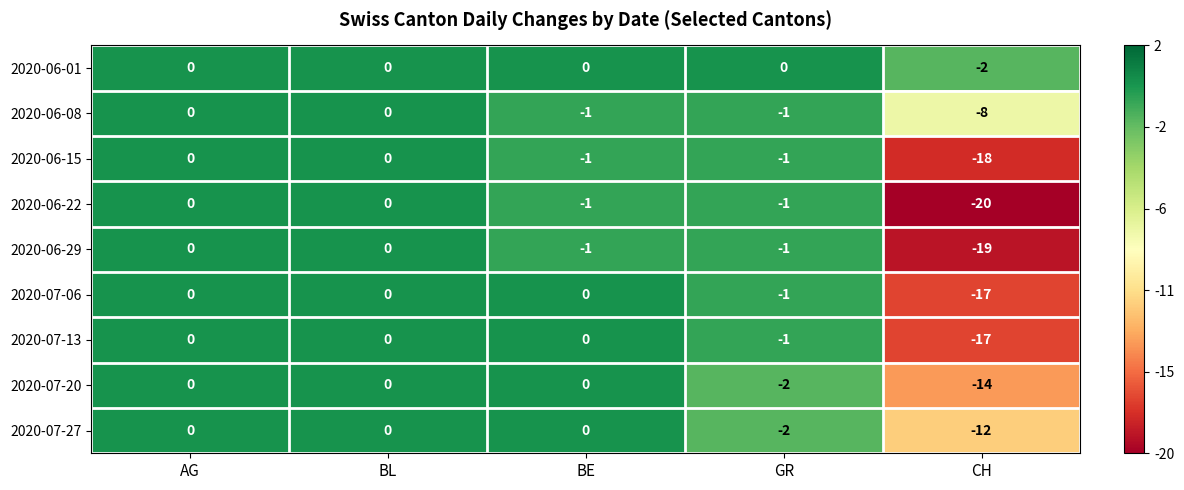

What is the spread (max minus min) of values at GR?

2